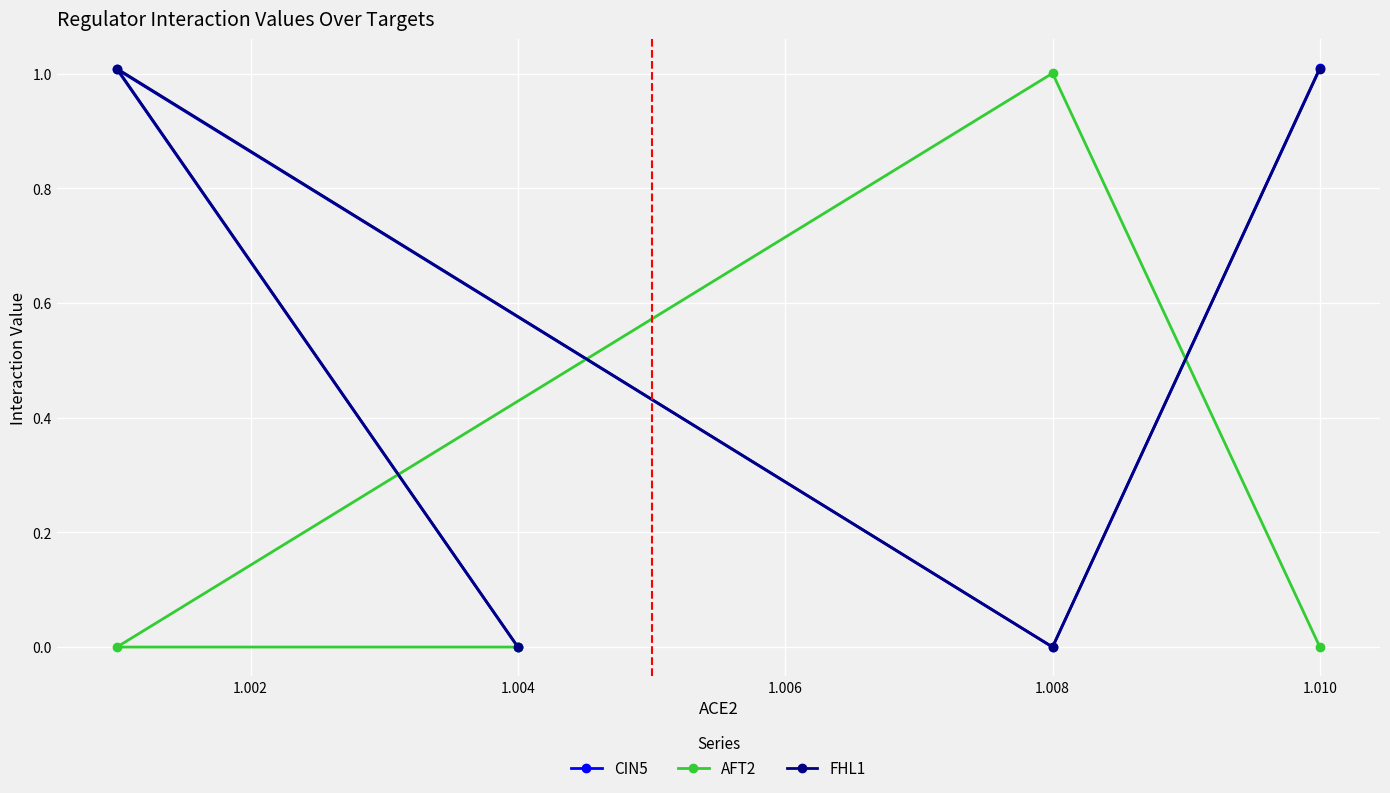

What is the sum of all CIN5 values?

2.0